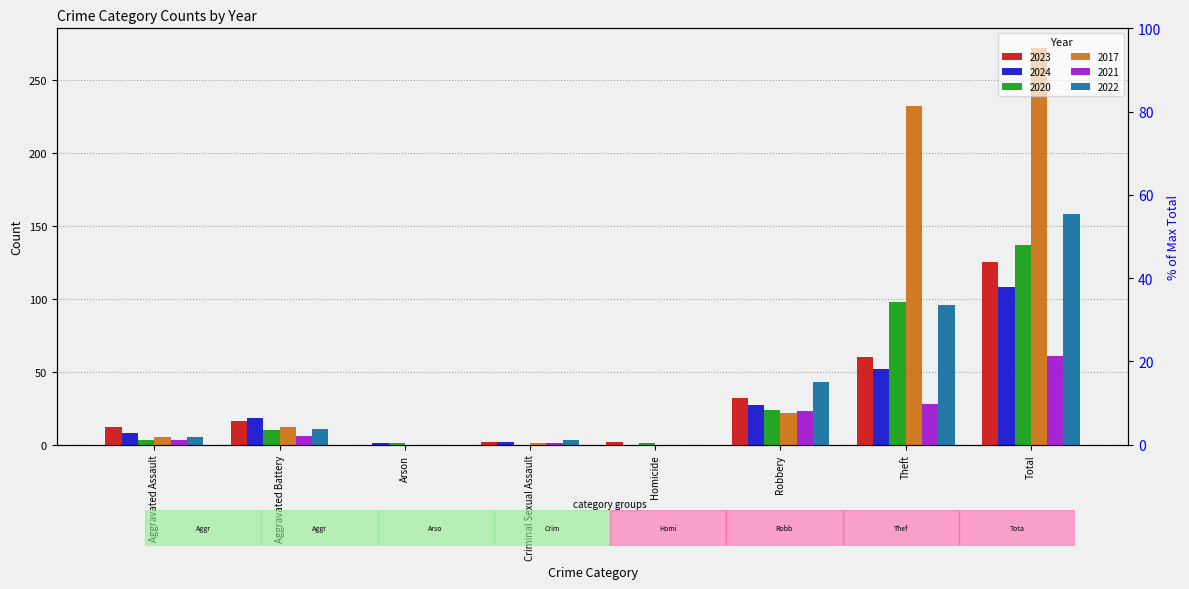

At which label does 2022 reach its peak?

Total